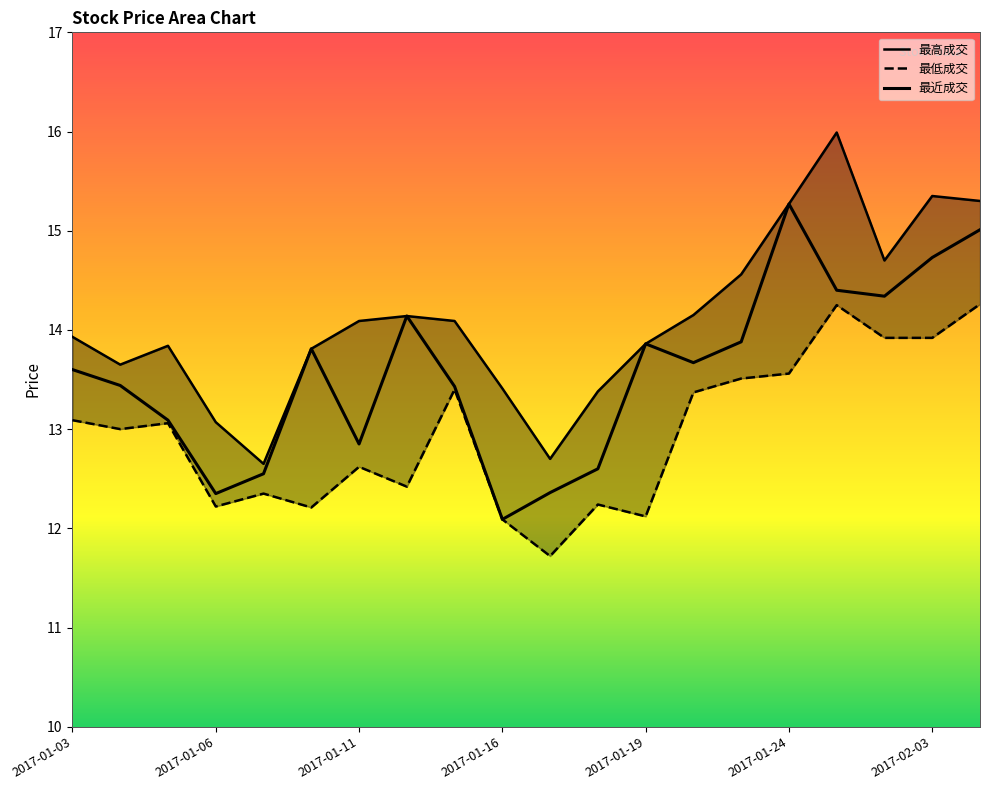

At 2017-01-24, list the series in order from largest to smallest.

最高成交, 最近成交, 最低成交